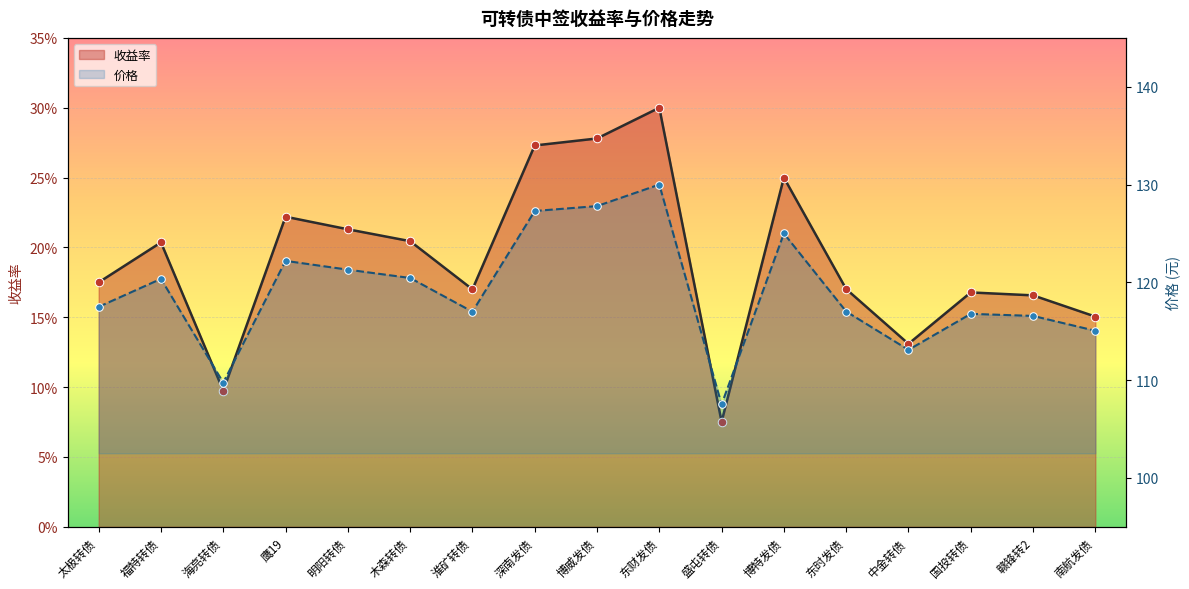

At how many categories does at least one series exceed 0?

17